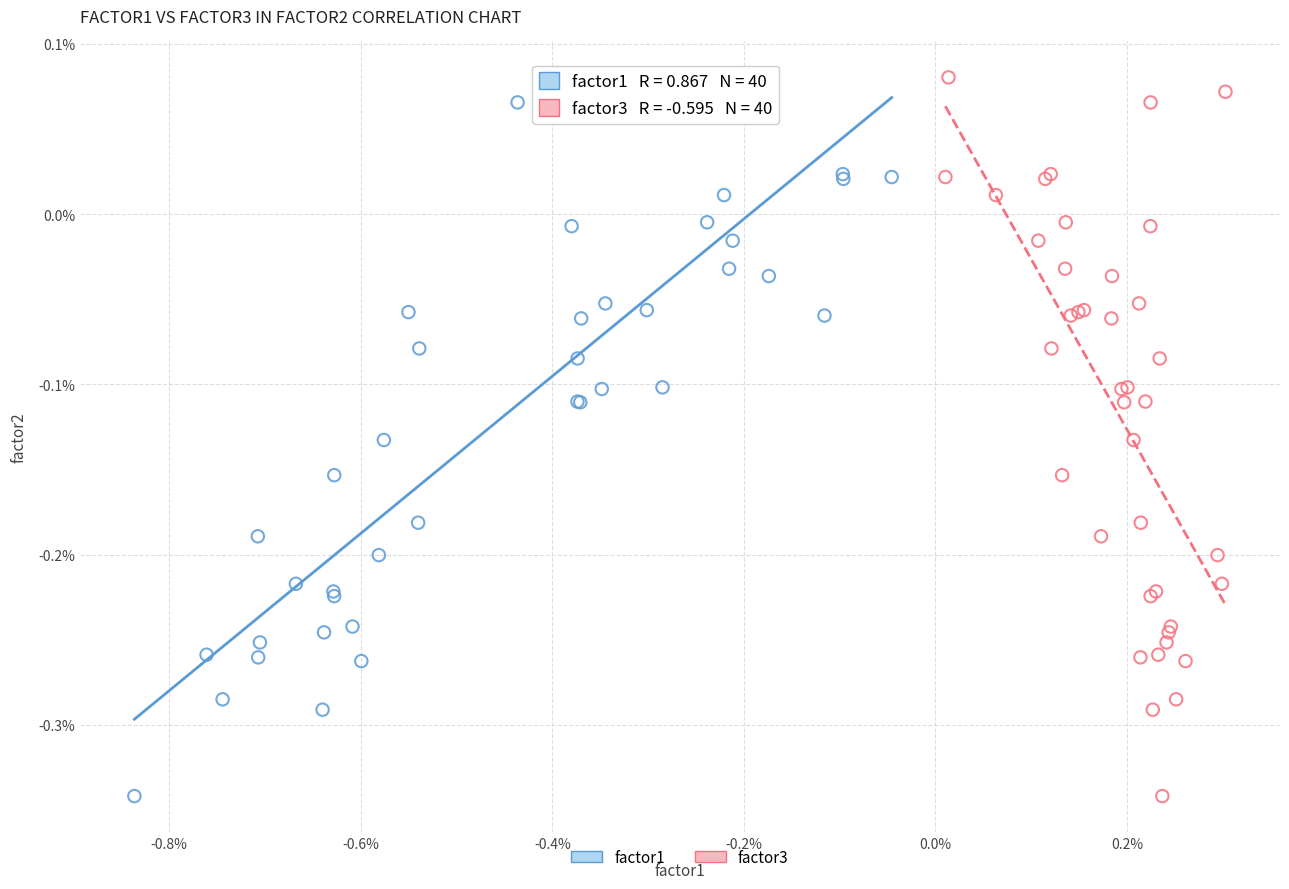

What are all the series names shown in the legend?

factor1, factor3